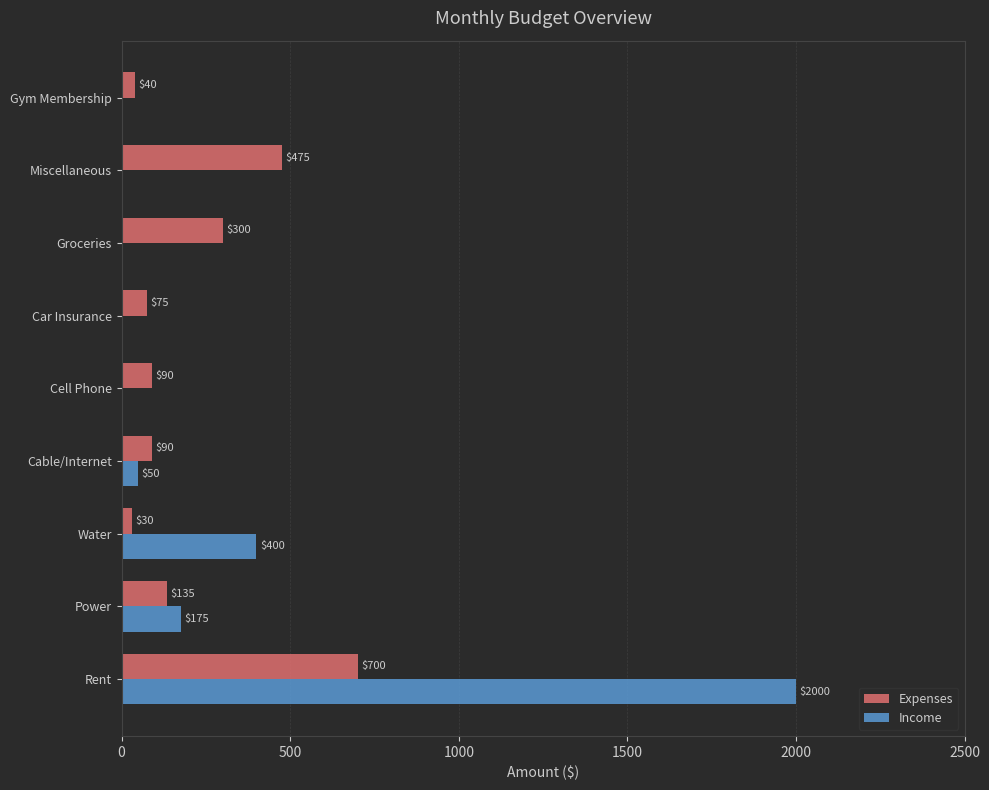

What value does the Expenses series have at Cable/Internet?

90